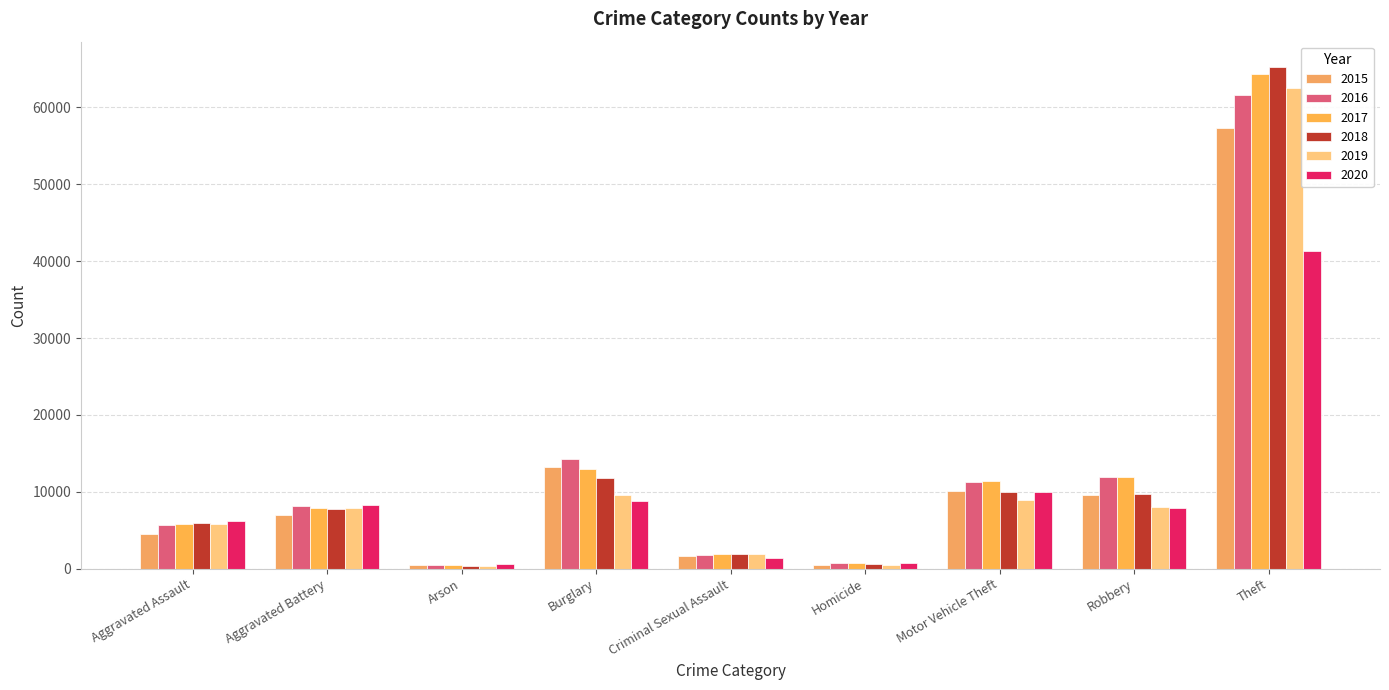

Rank the series by their maximum value, from highest to lowest.

2018, 2017, 2019, 2016, 2015, 2020